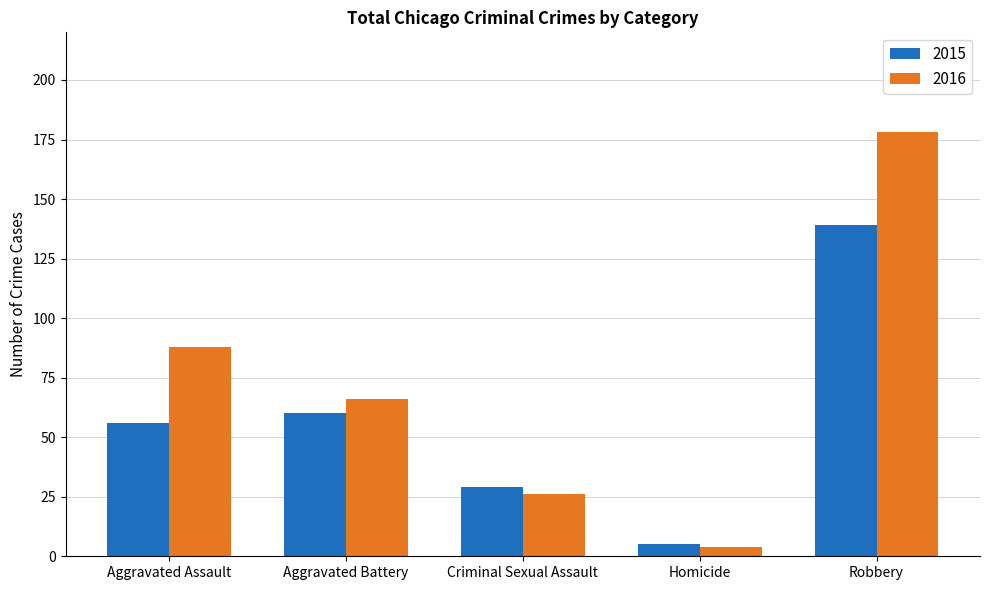

Does the chart contain any negative values?

No